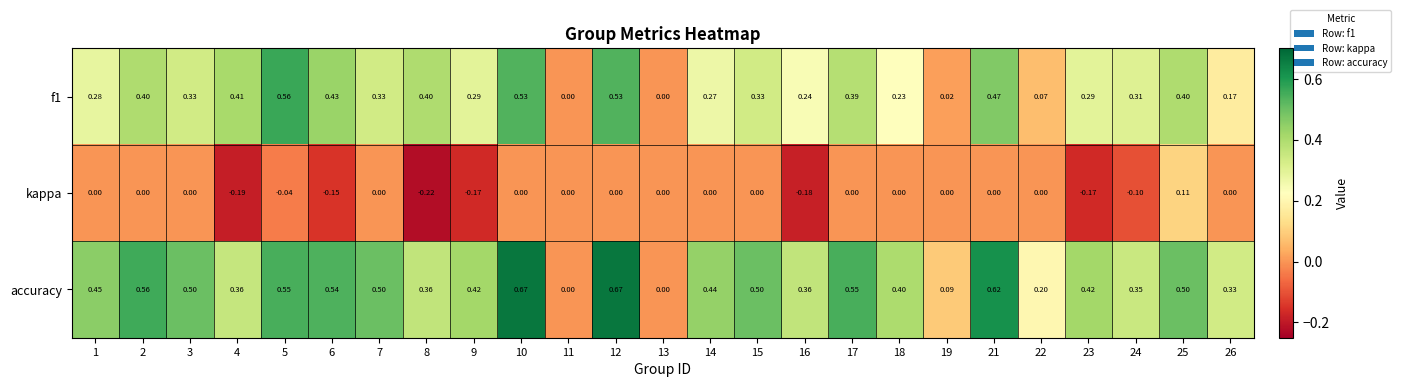

Which series has the largest range (max minus min)?

accuracy